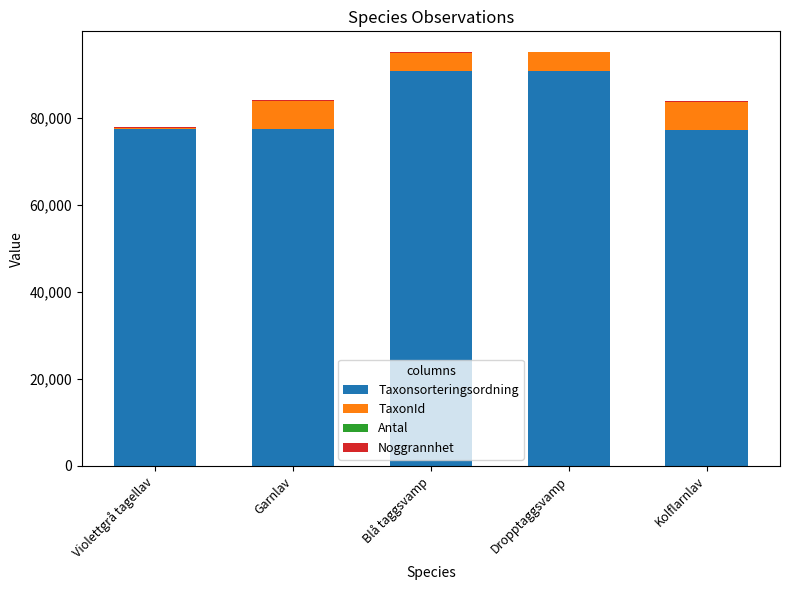

Is it true that Taxonsorteringsordning equals 90653 at Dropptaggsvamp?

True